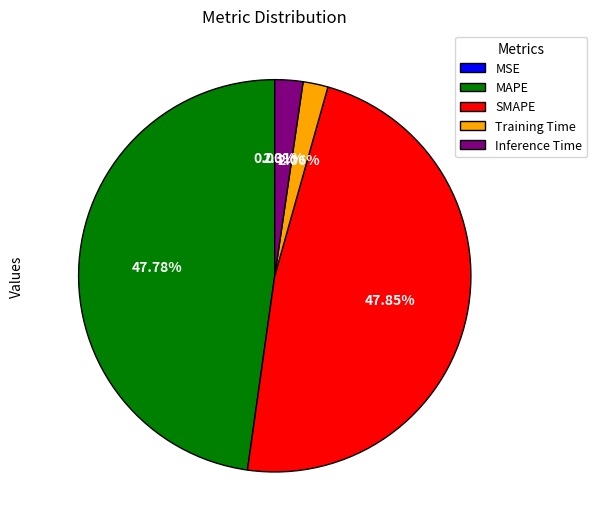

Between SMAPE and Training Time, which is larger?

SMAPE